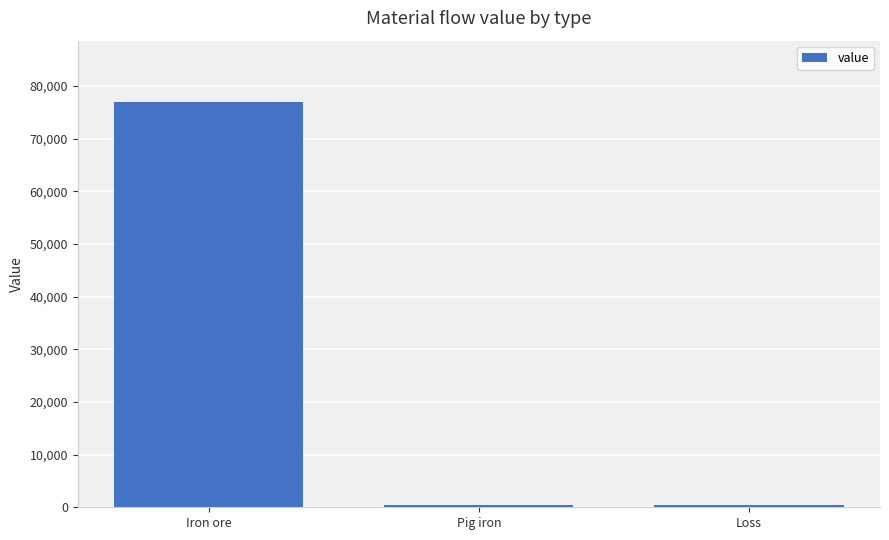

What is the sum of the values at Loss and Iron ore?

77526.1